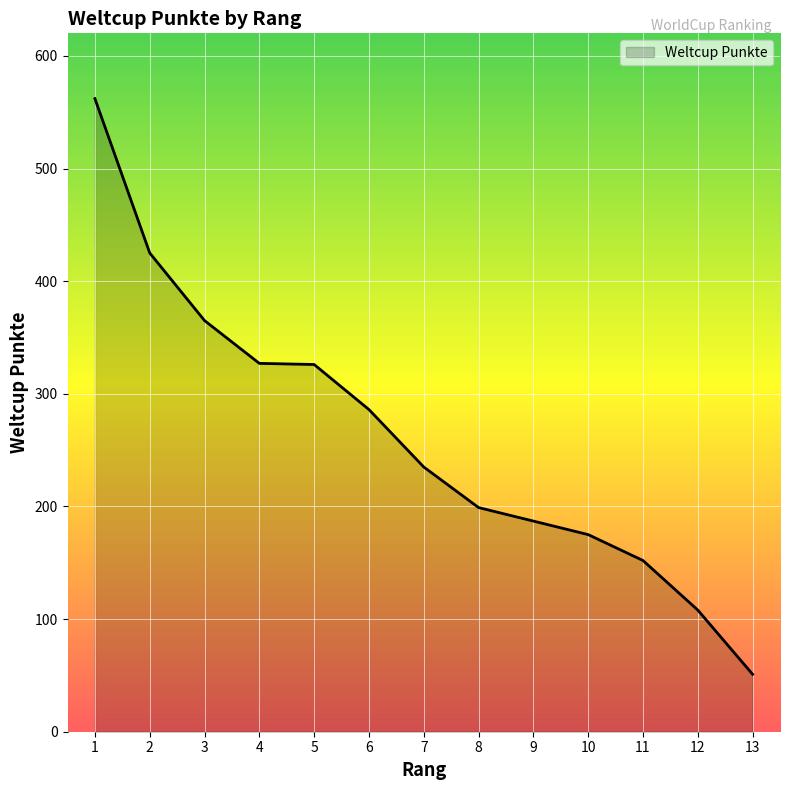

Which has a higher value, 8 or 4?

4